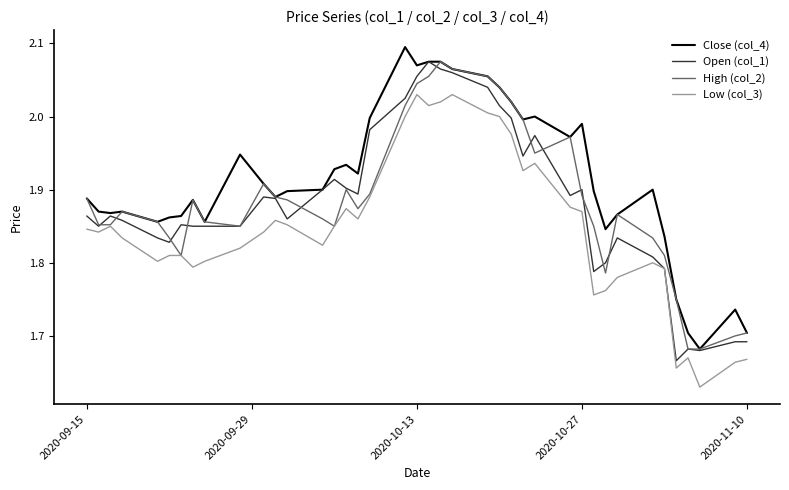

Which series has the largest total across all categories?

Close (col_4)